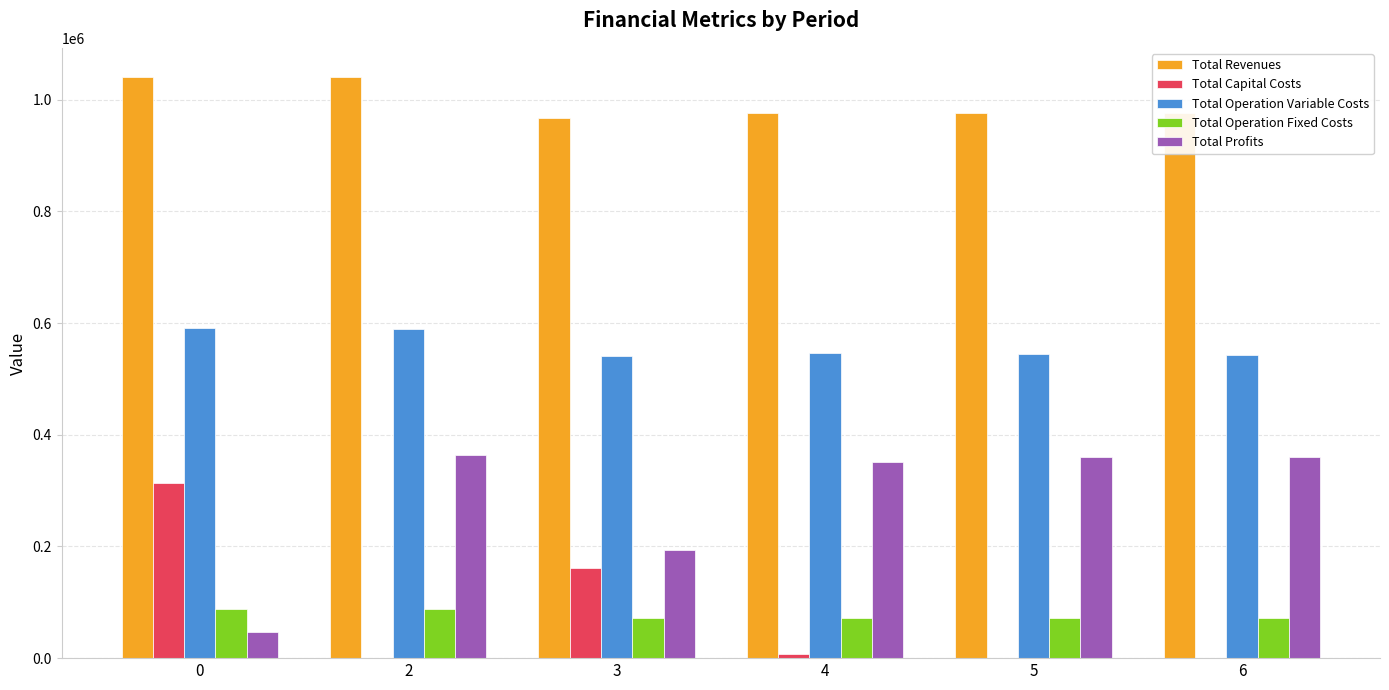

Read the Total Operation Variable Costs value at 6.

543436.8